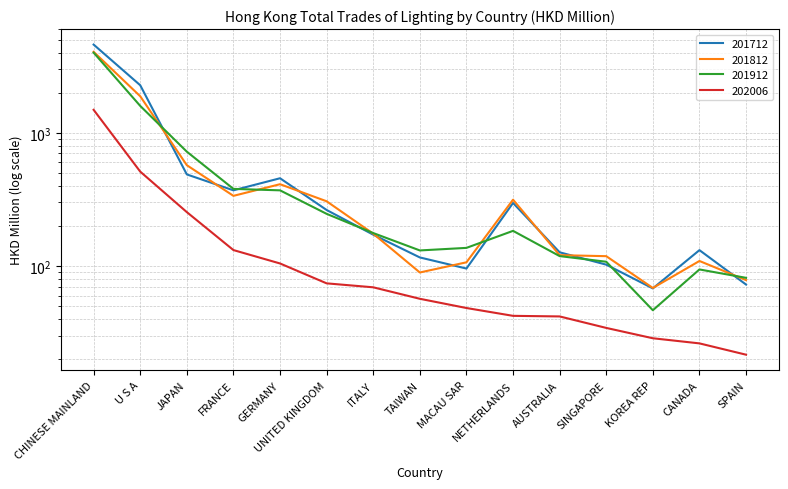

Which category has the lowest value in the 201812 series?

KOREA REP